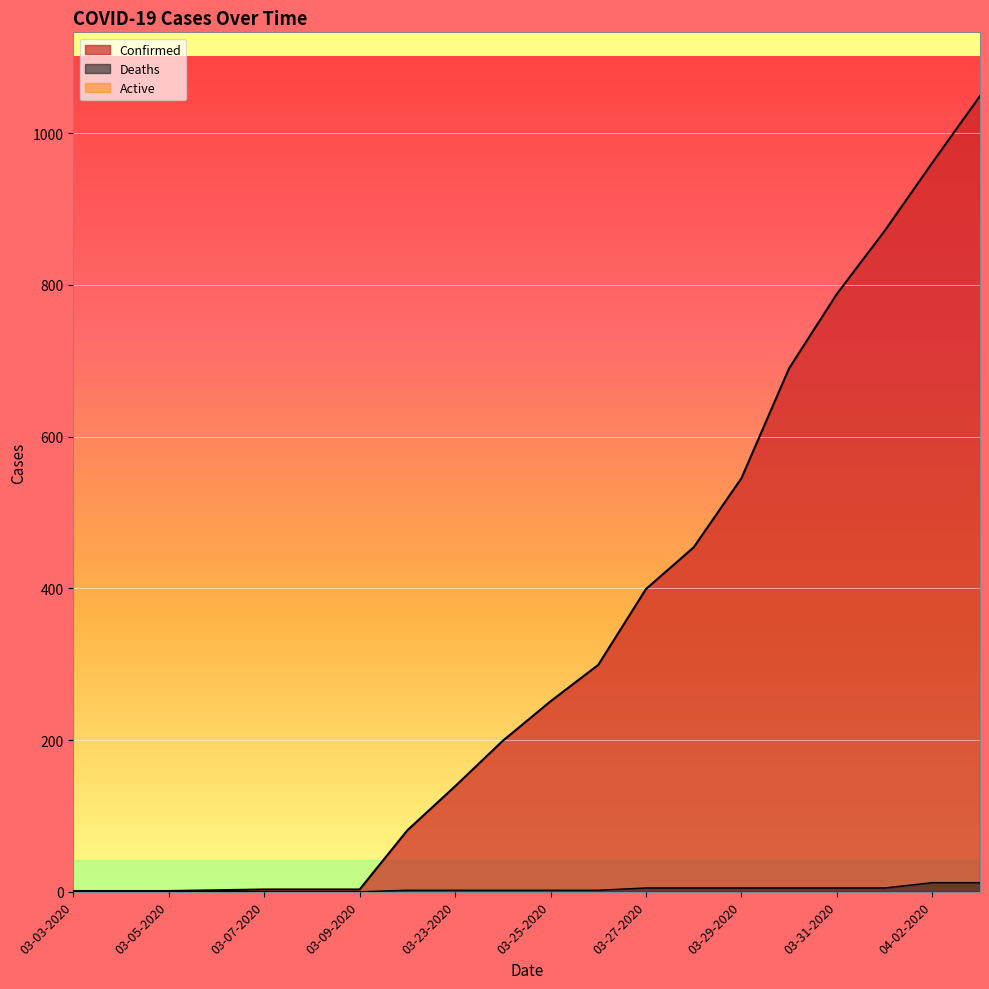

What is the sum of all Deaths values?

64